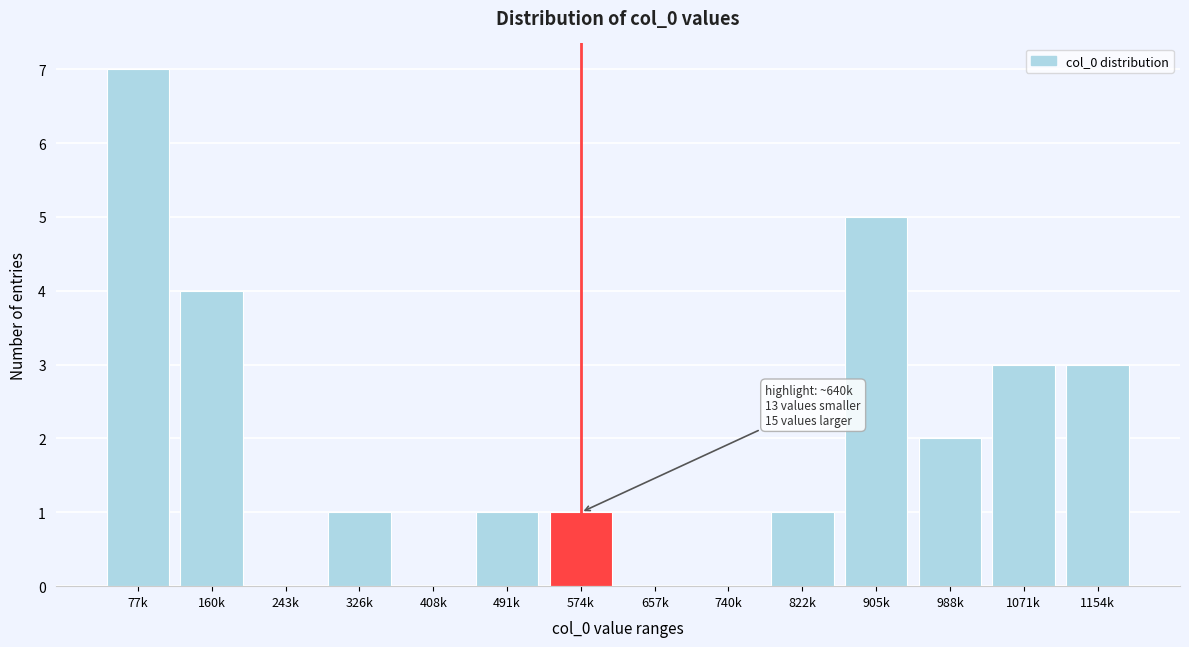

Reading left to right, transcribe all the data shown in this chart.

77k=7	160k=4	243k=0	326k=1	408k=0	491k=1	574k=1	657k=0	740k=0	822k=1	905k=5	988k=2	1071k=3	1154k=3